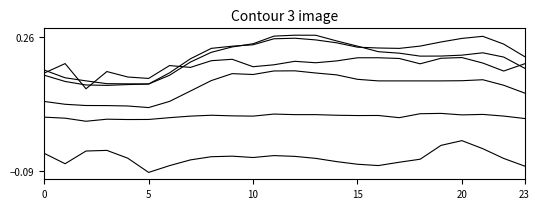

Is this an area chart (filled region under the line)?

No